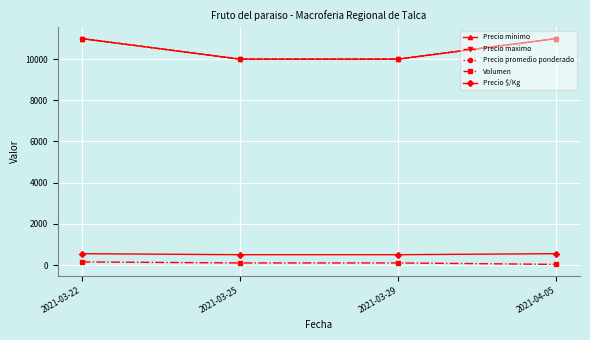

Rank the series by their maximum value, from lowest to highest.

Volumen, Precio $/Kg, Precio minimo, Precio maximo, Precio promedio ponderado